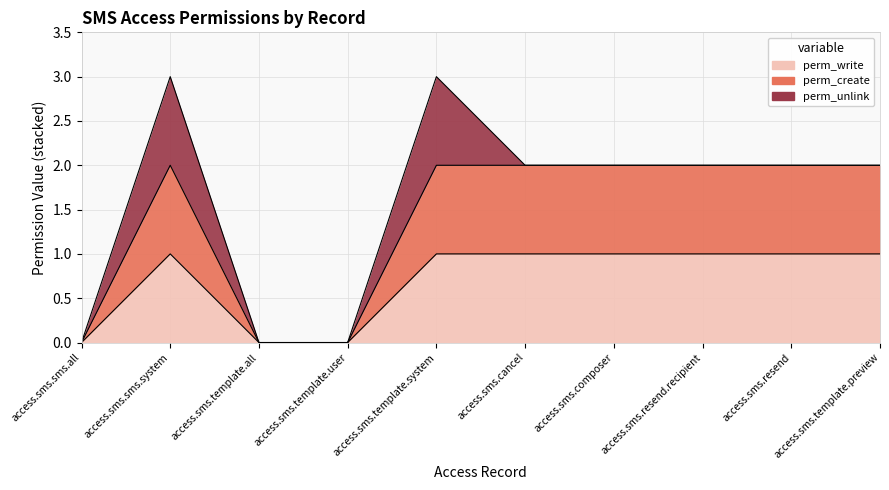

Where is the first local maximum for perm_create?

access.sms.sms.system